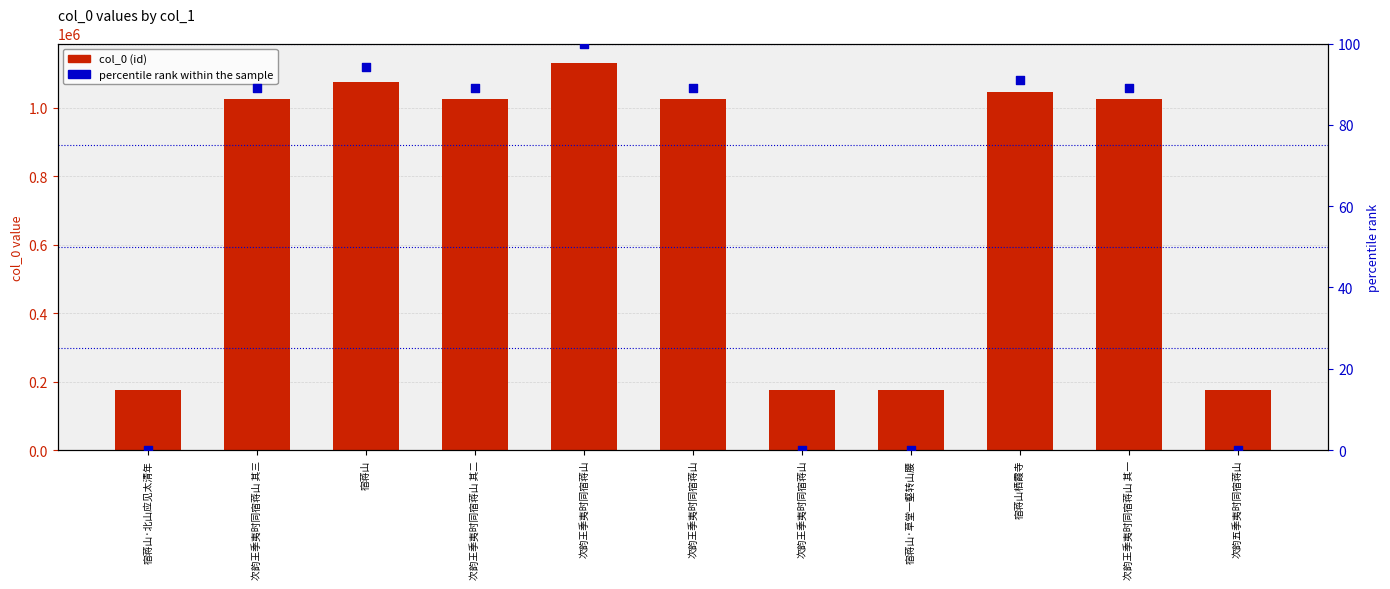

Which series contains the lowest Y value?

percentile rank within the sample